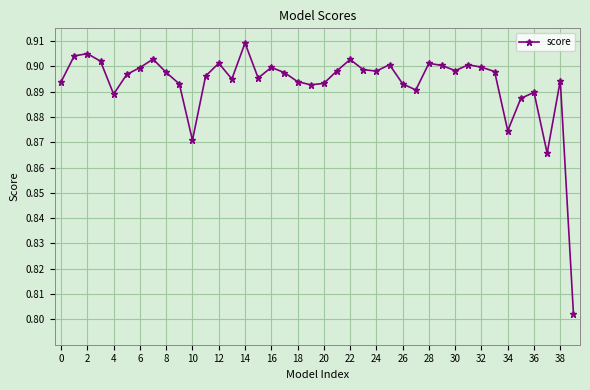

True or false: there are more than 2 points higher than both neighbors.

True